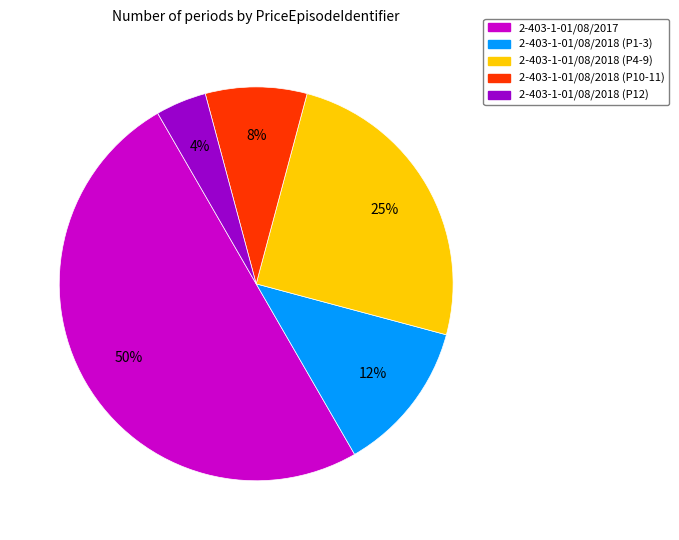

True or false: 2-403-1-01/08/2017 accounts for 69% of the total.

False